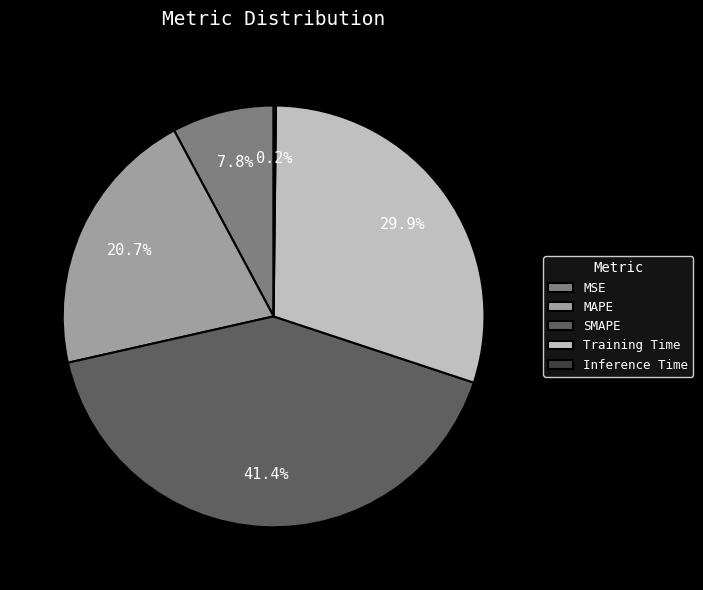

What is the ratio of the value at SMAPE to the value at Training Time?

1.4